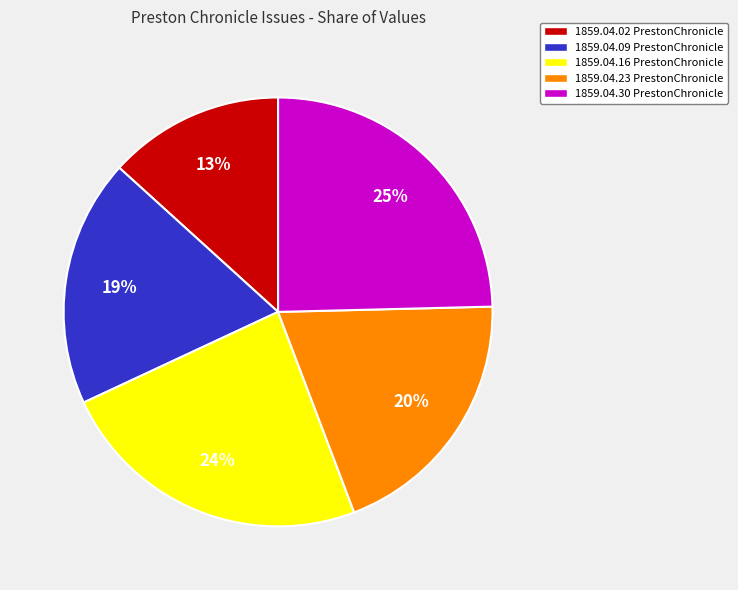

Which slice is the largest?

1859.04.30 PrestonChronicle